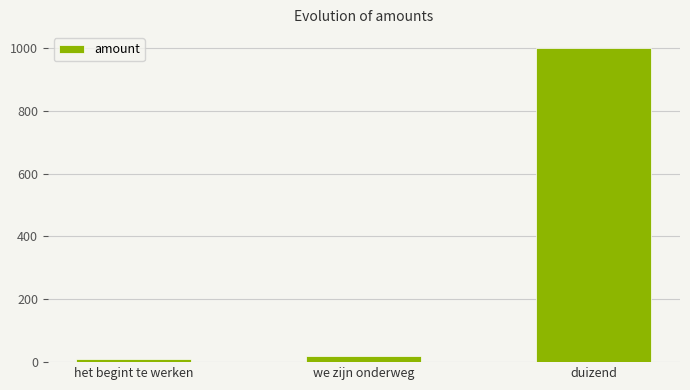

What is the label of the 1st bar from the right?

duizend